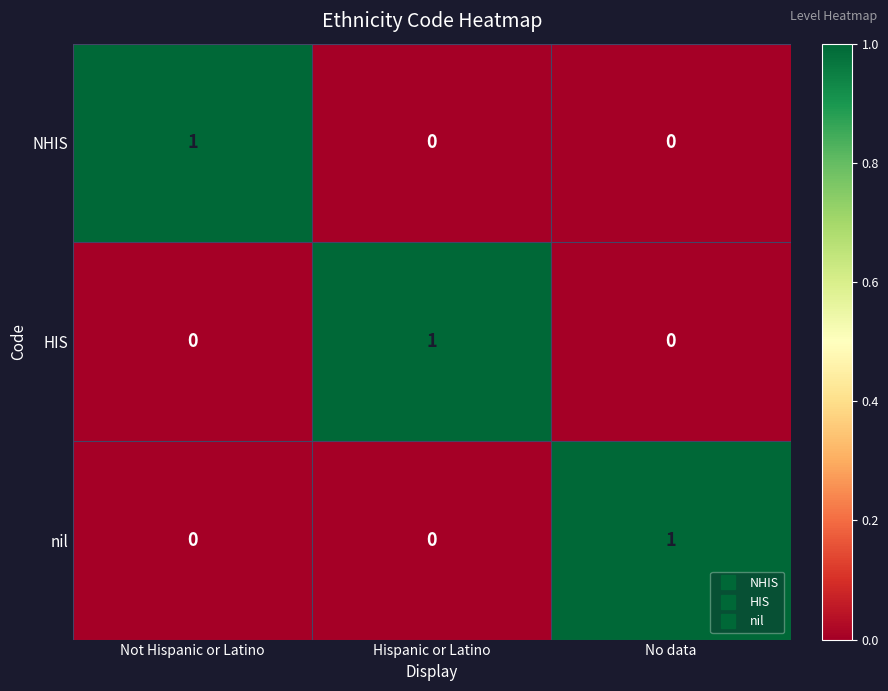

At how many categories does at least one series exceed 0?

3